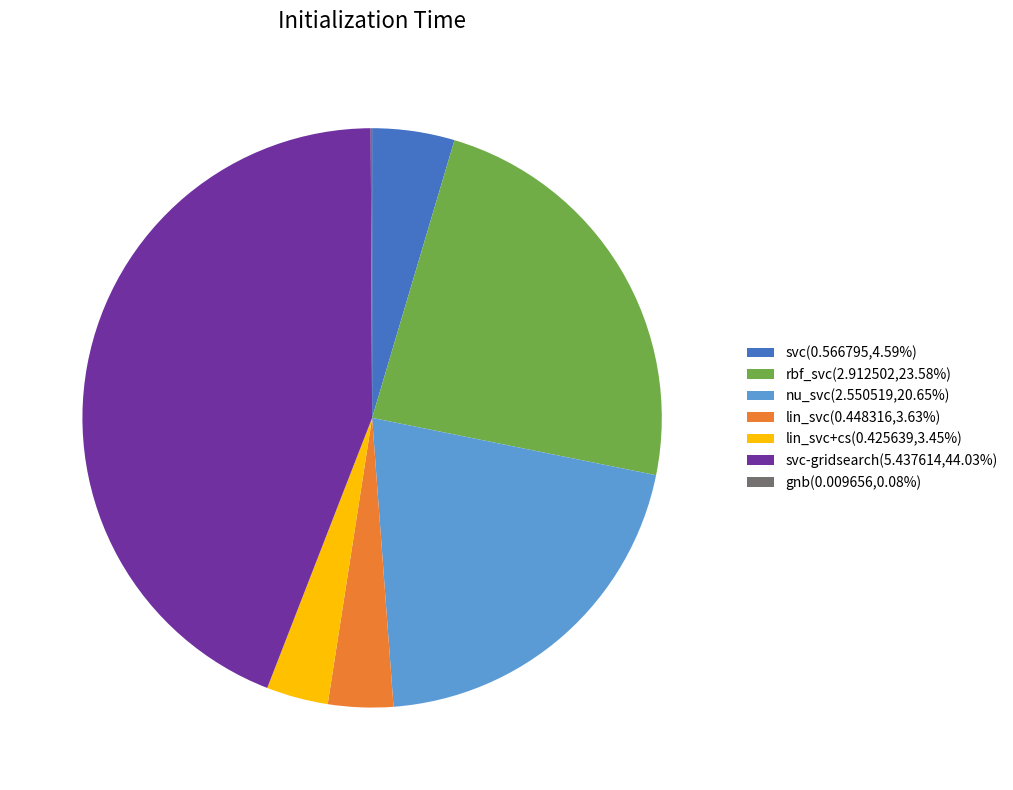

Is the sum of svc-gridsearch(5.437614,44.03%) and lin_svc(0.448316,3.63%) greater than half?

No